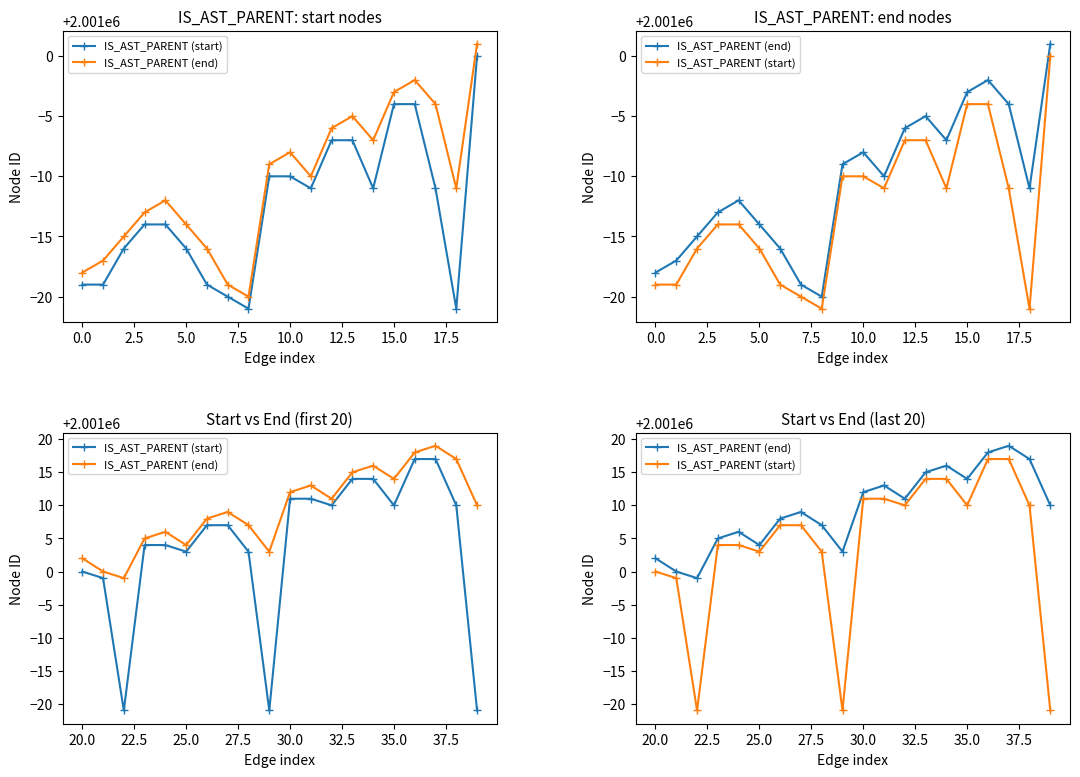

What is the total value across all series at 30.0?

4002023